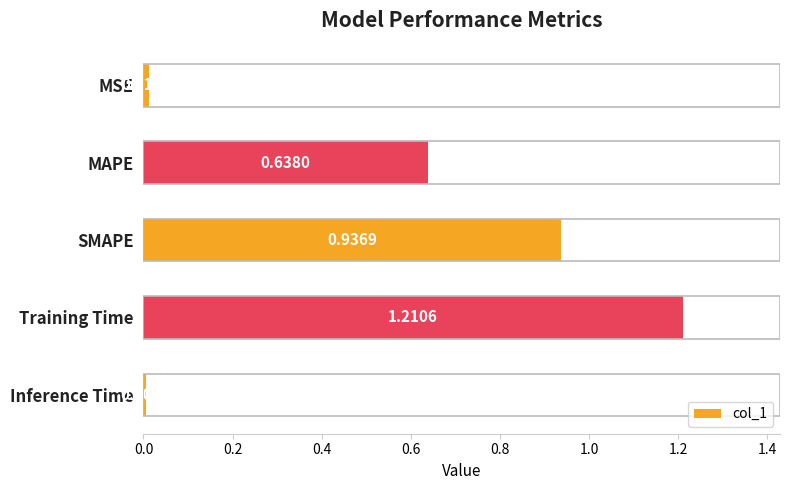

What is the label of the 5th bar from the bottom?

MSE